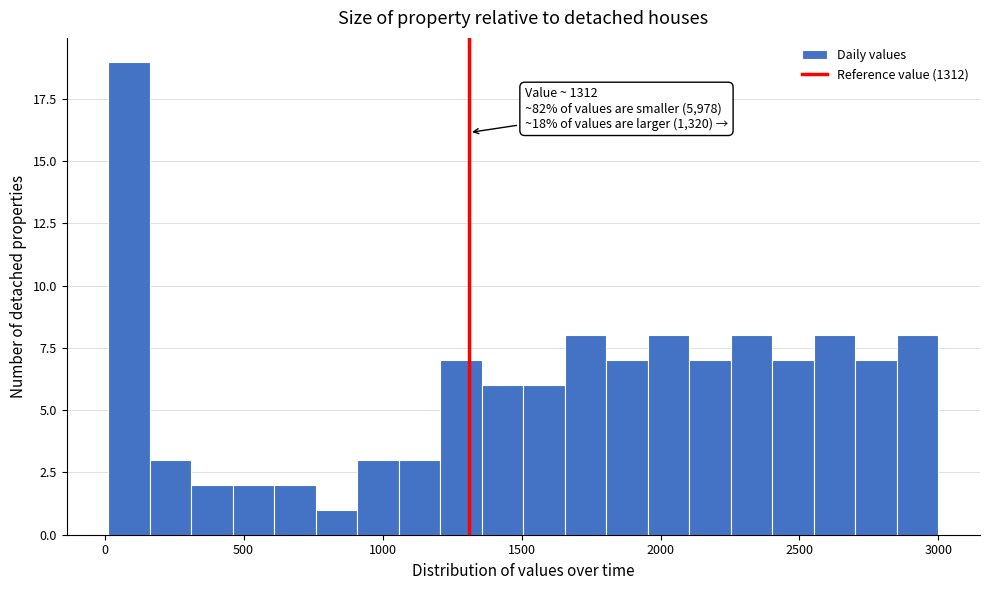

Around what value on the x-axis is the tallest bar? Give the approximate position of its centre, as read against the axis.

100